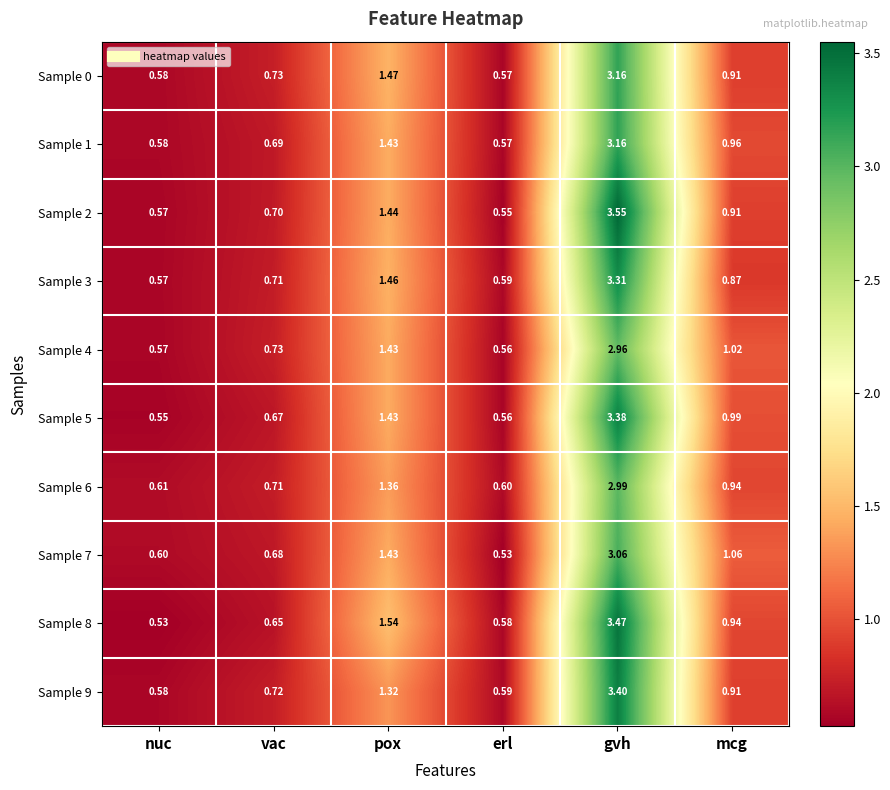

At which label is Sample 4 closest to 1?

mcg